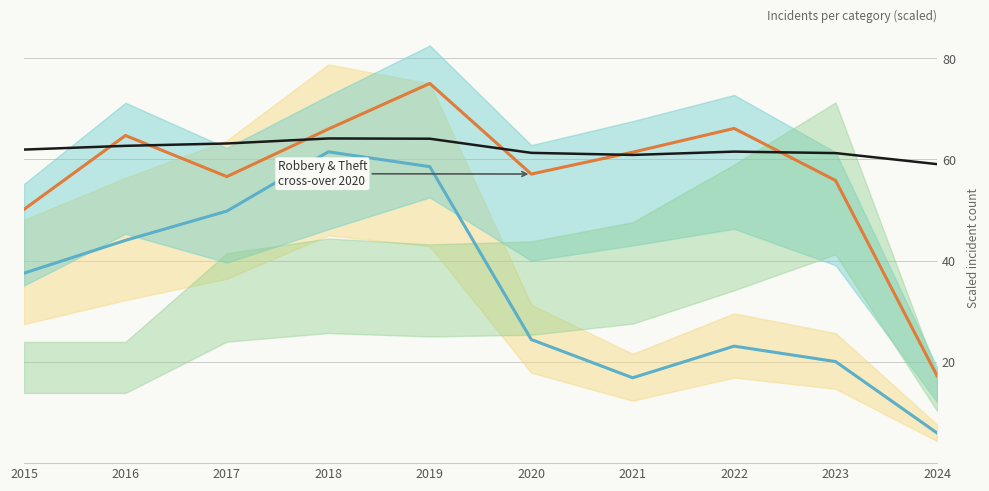

What is the difference between the highest and lowest values at 2022?

43.0